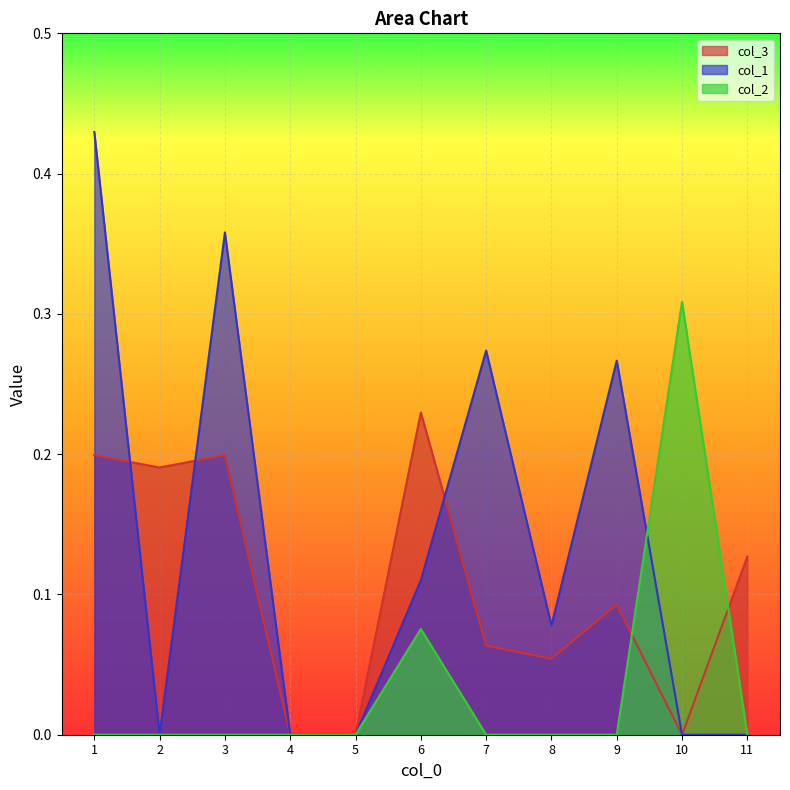

How many lines are shown in the chart?

3